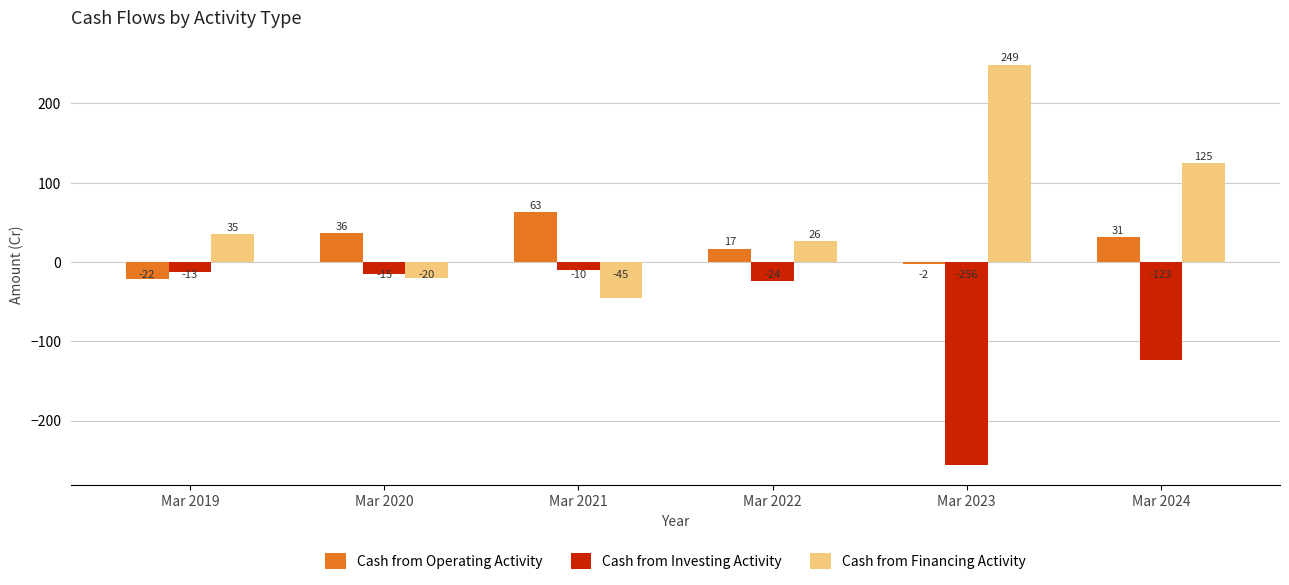

How many data points does each series have?

6